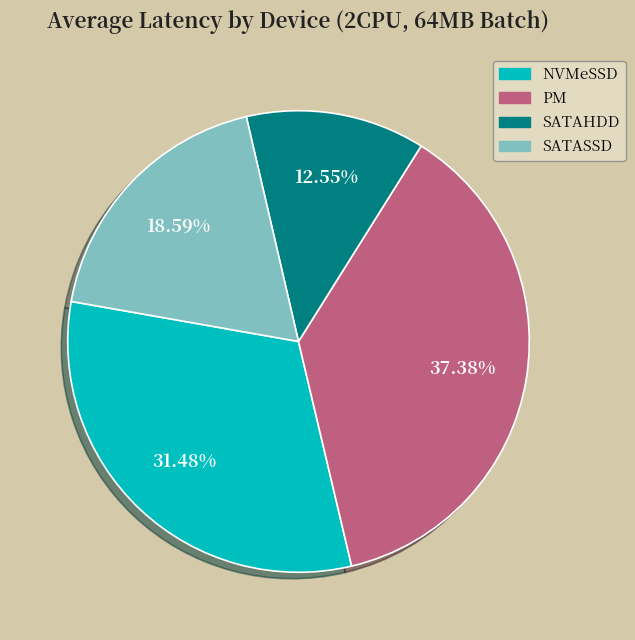

Which slice is the largest?

PM